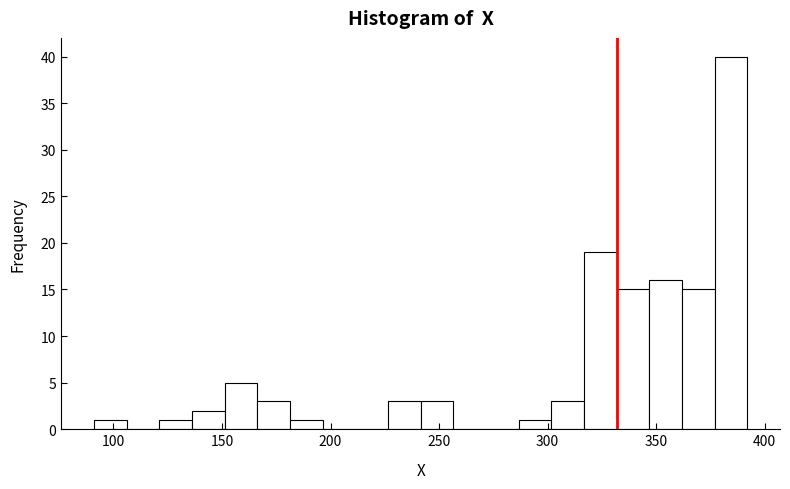

Around what value on the x-axis is the tallest bar? Give the approximate position of its centre, as read against the axis.

385